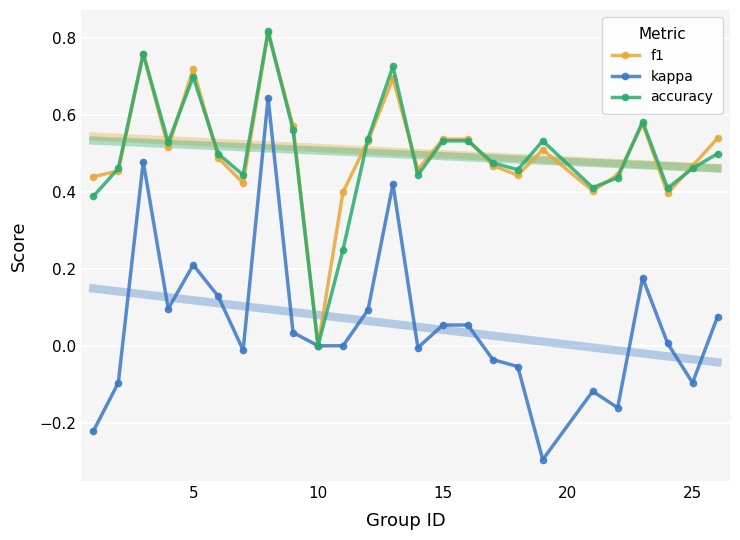

Which series has the largest range (max minus min)?

kappa